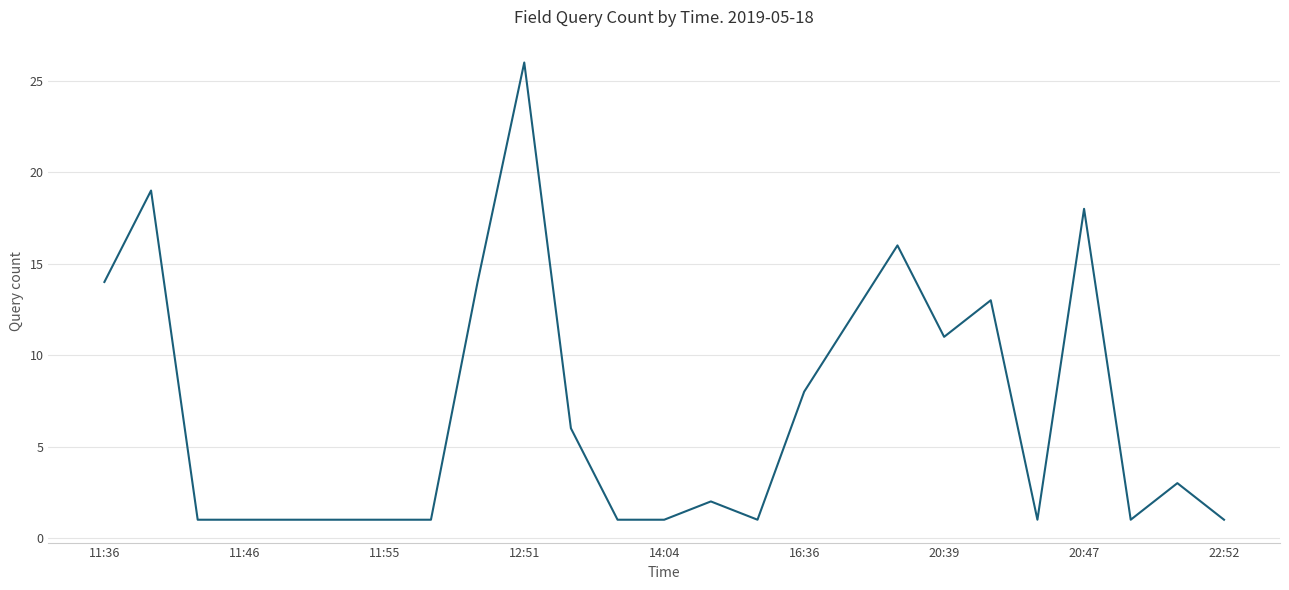

What is the greatest value displayed?

26